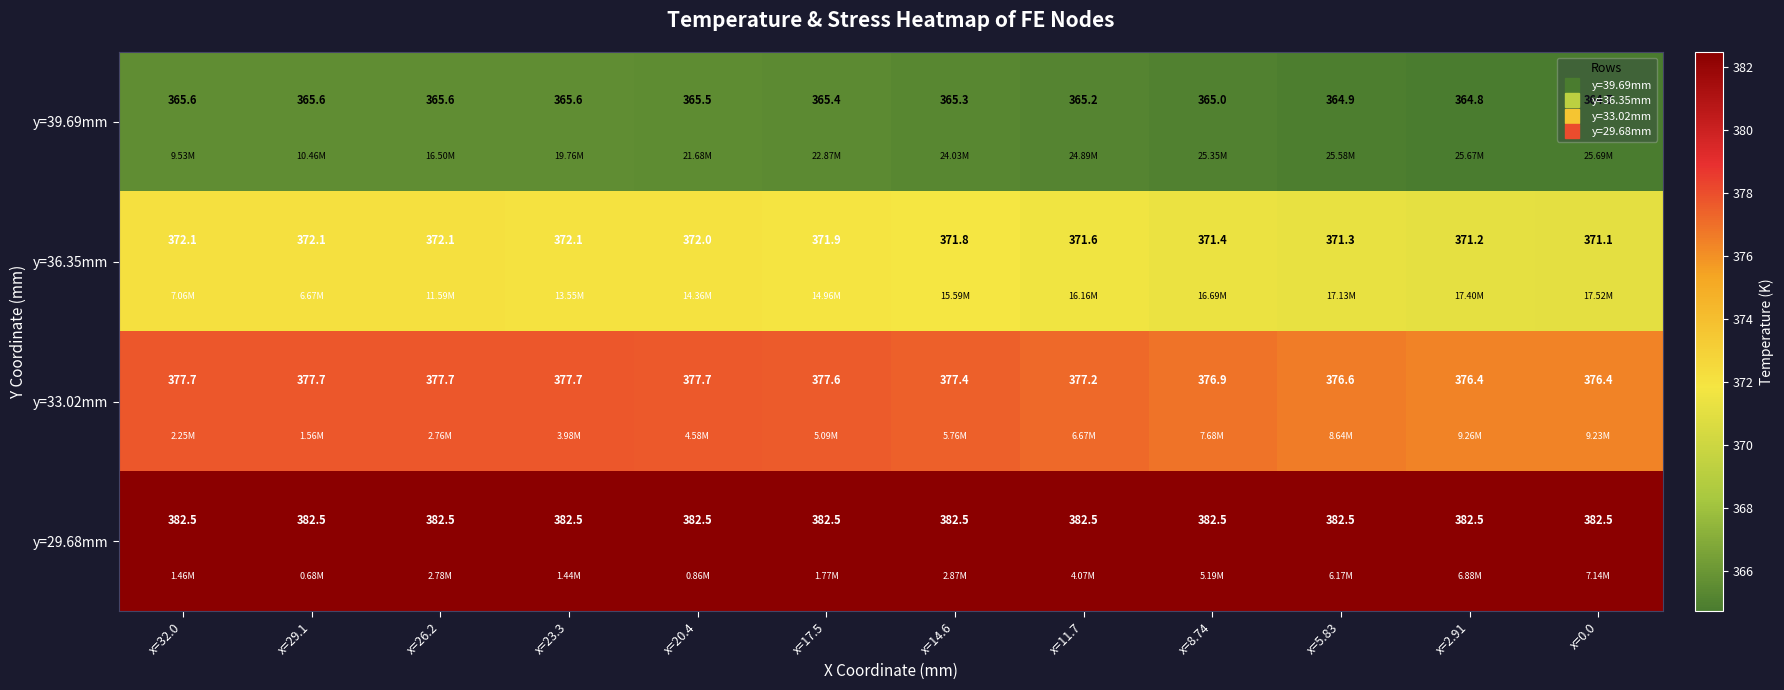

List the series in order of their peak value, lowest first.

y=39.69mm, y=36.35mm, y=33.02mm, y=29.68mm